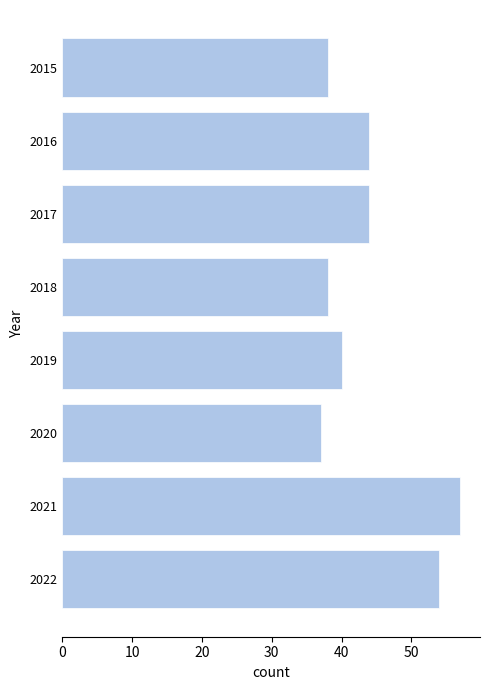

Is it true that the value at 2017 is 77?

False